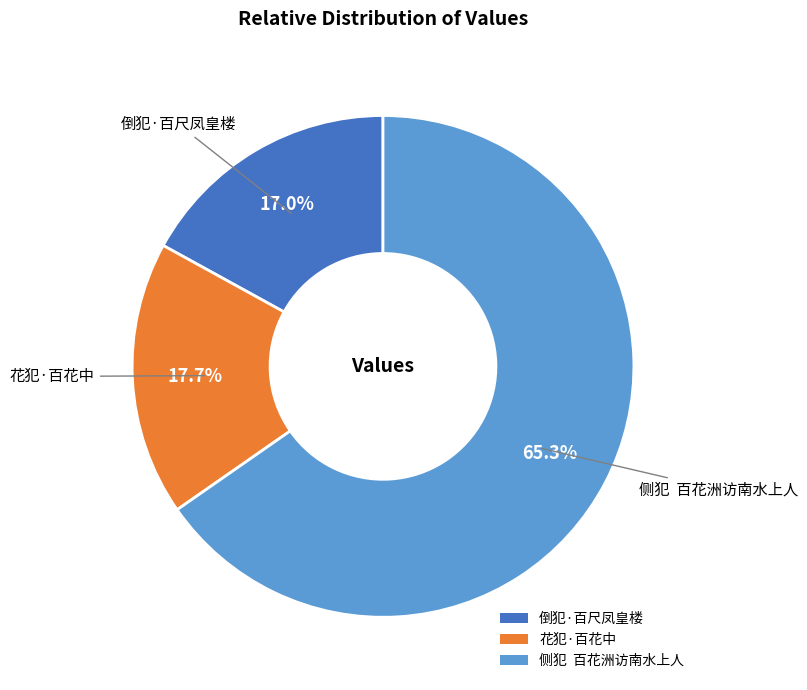

To the nearest percent, what percentage of the pie is 花犯·百花中?

18%